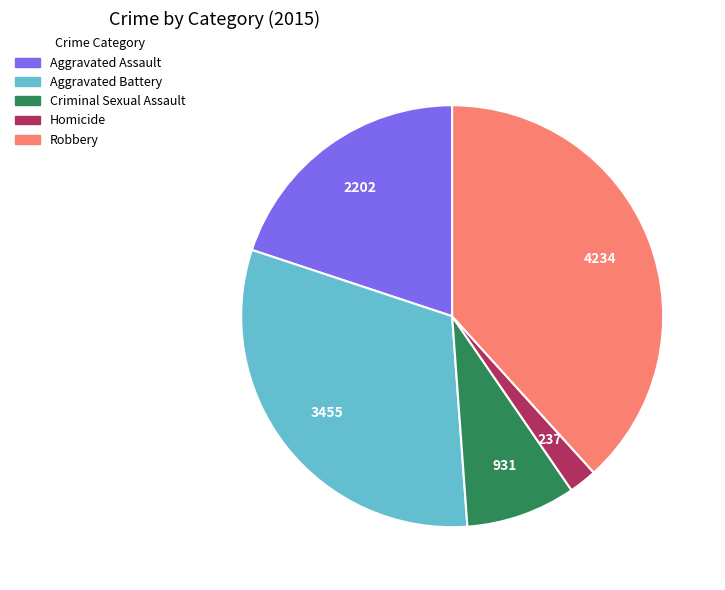

How many segments does this pie chart have?

5